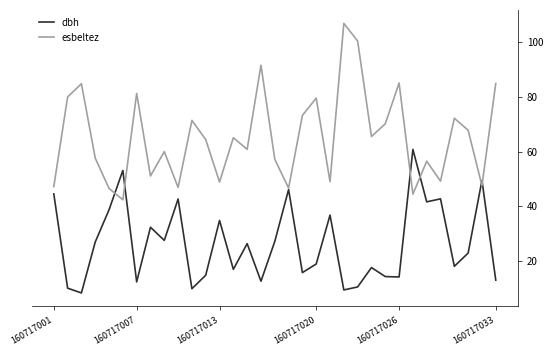

Which series has the largest range (max minus min)?

esbeltez